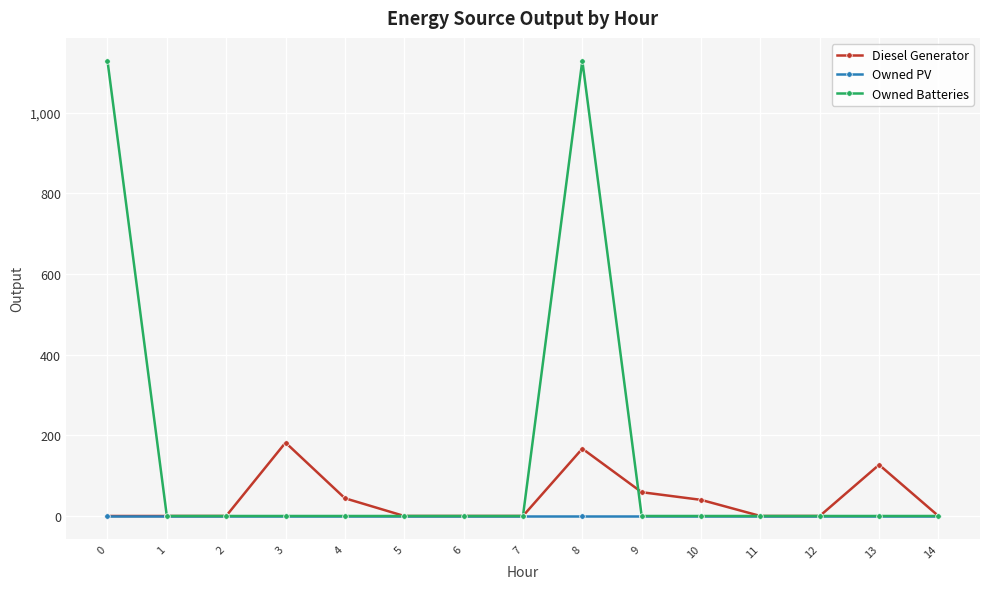

Rank the series at 8 from lowest to highest value.

Owned PV, Diesel Generator, Owned Batteries